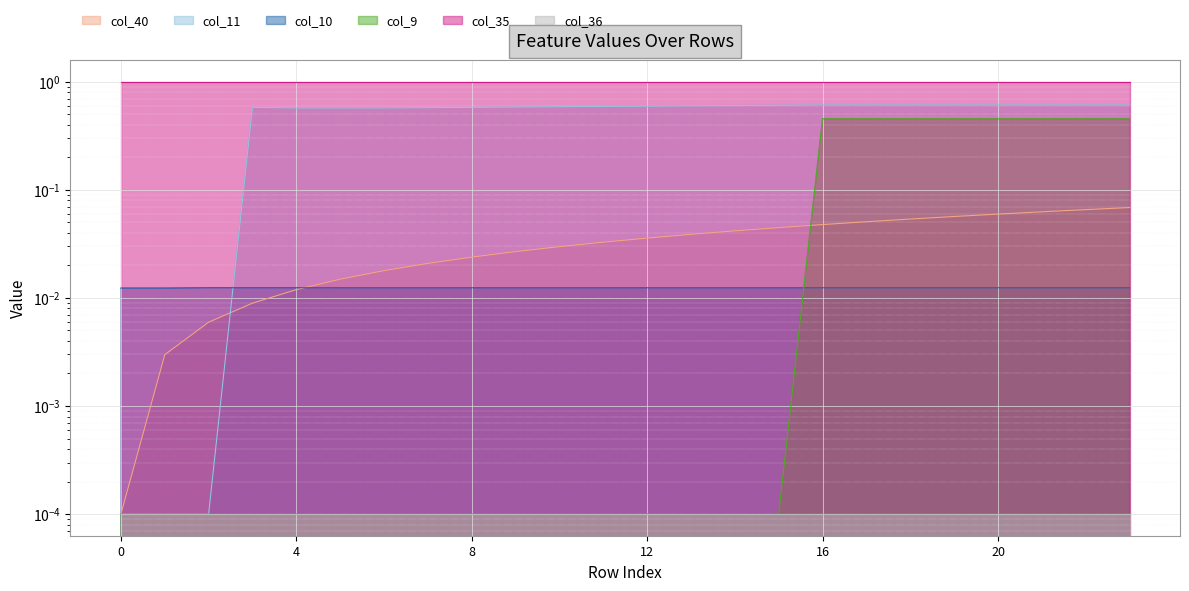

Count the number of categories in the chart.

24